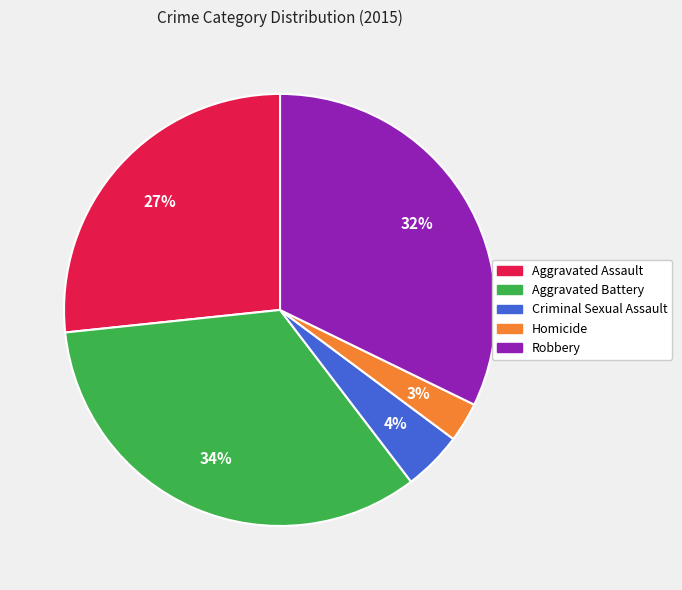

To the nearest percent, what is the difference between the largest and smallest slice percentages?

31%